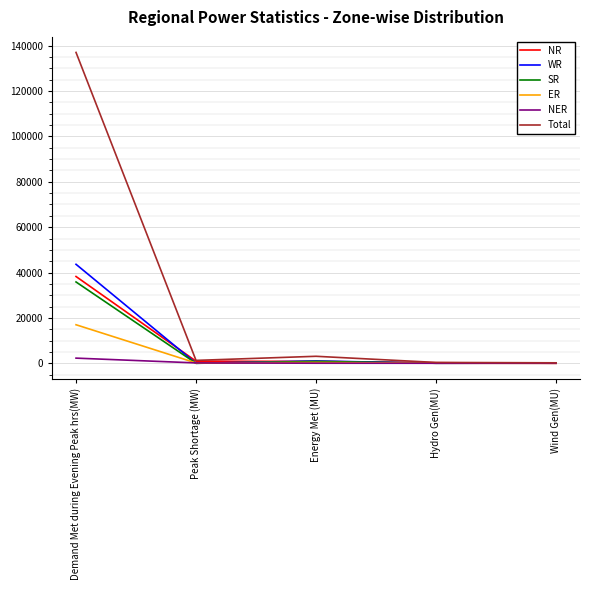

True or false: NER has a value of 0 at Wind Gen(MU).

True